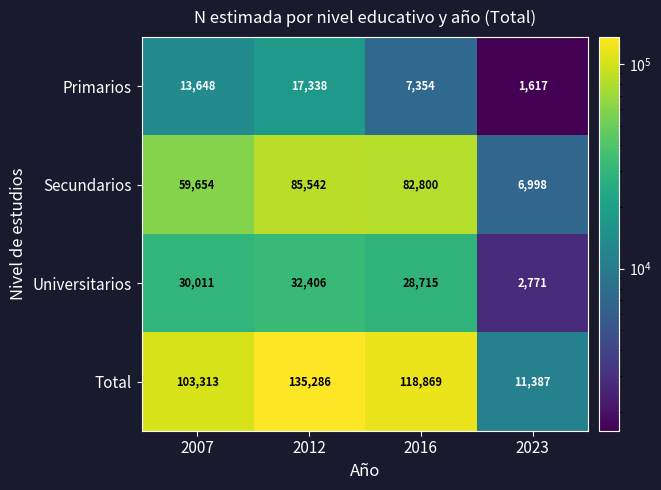

What is the spread (max minus min) of values at 2016?

111515